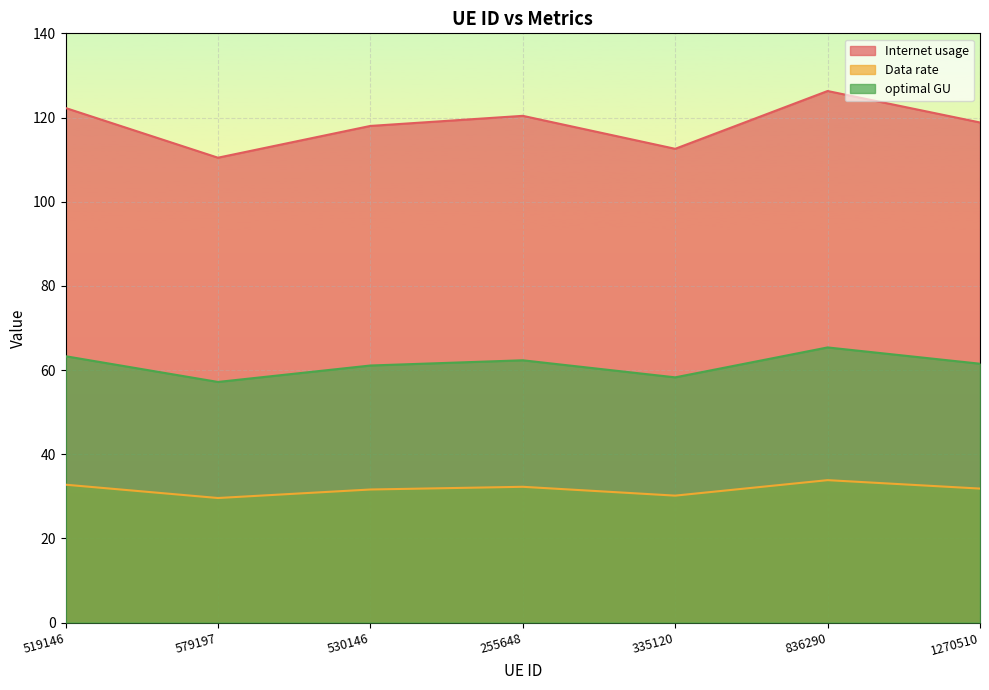

The value of Internet usage at 836290 is 59.9. True or false?

False